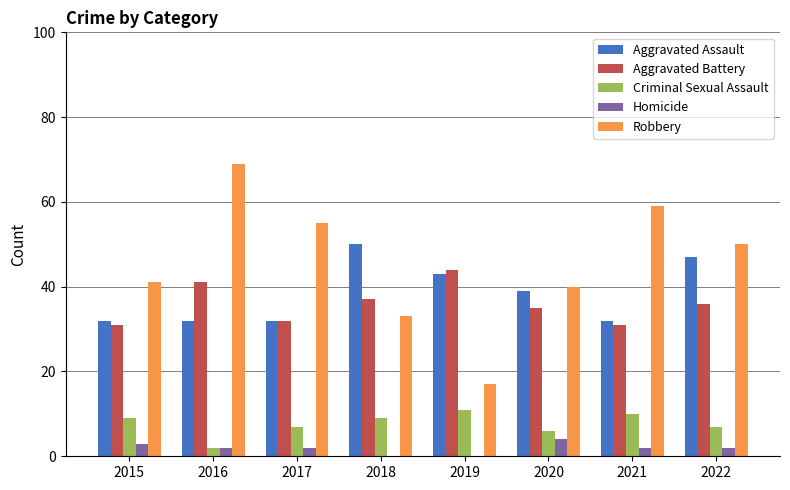

What is the average value of the Aggravated Battery series?

36